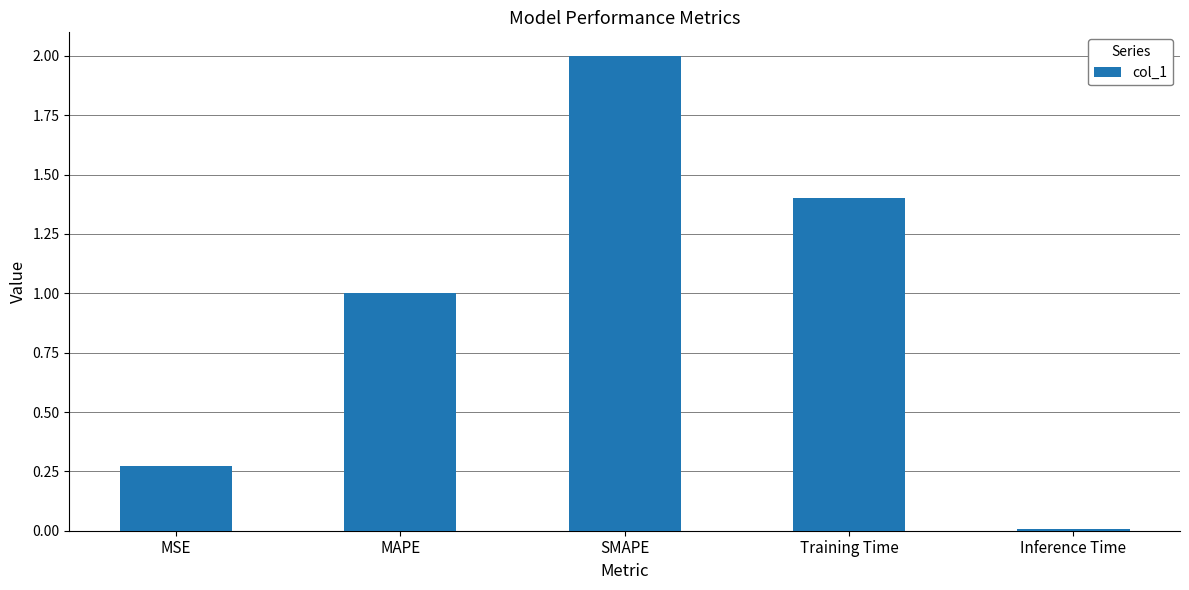

What is the greatest value displayed?

2.0